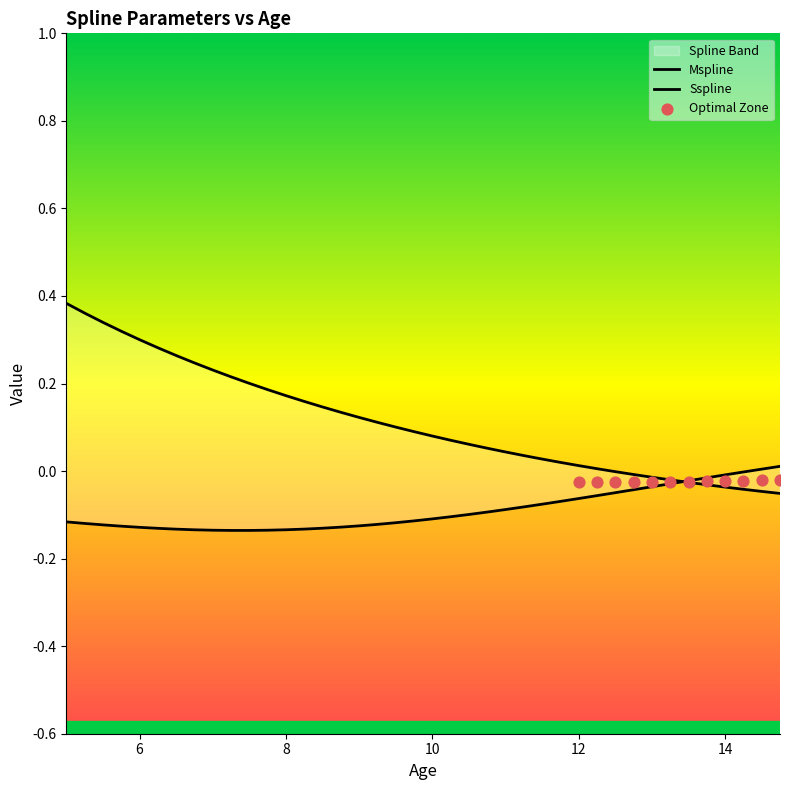

Is the value of Sspline at 10.5 greater than the value of Mspline at 10?

Yes